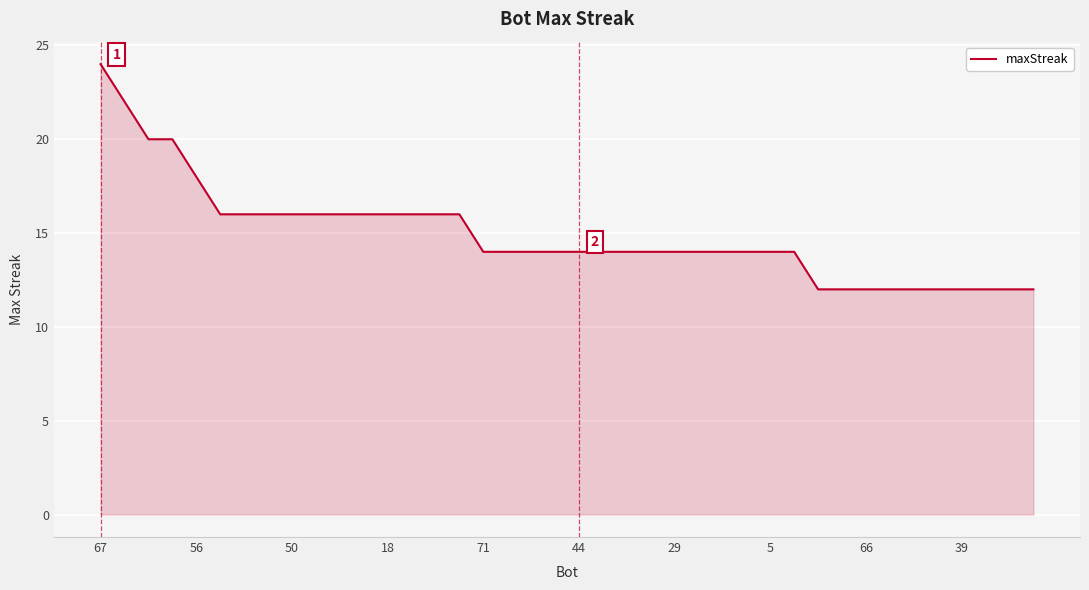

How many distinct data groups are displayed?

1